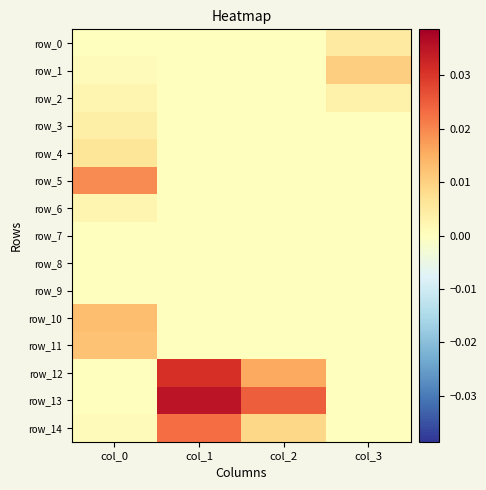

How many series are shown in this chart?

15